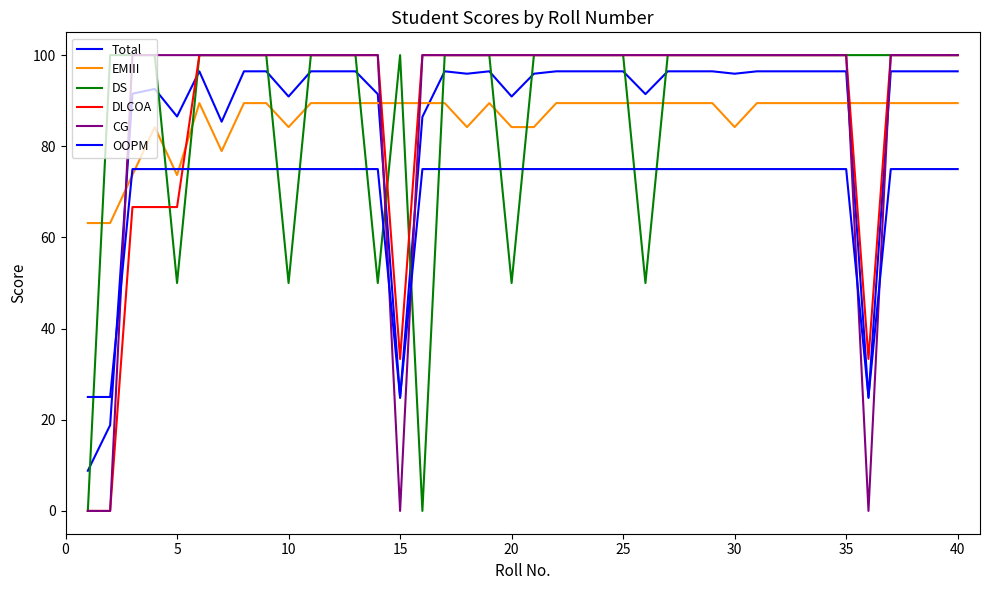

Does the chart display data point markers on the line(s)?

No